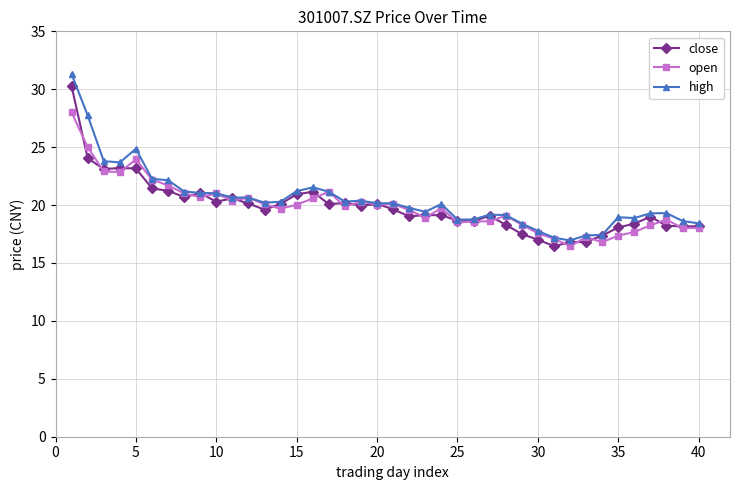

Which series has the largest range (max minus min)?

high